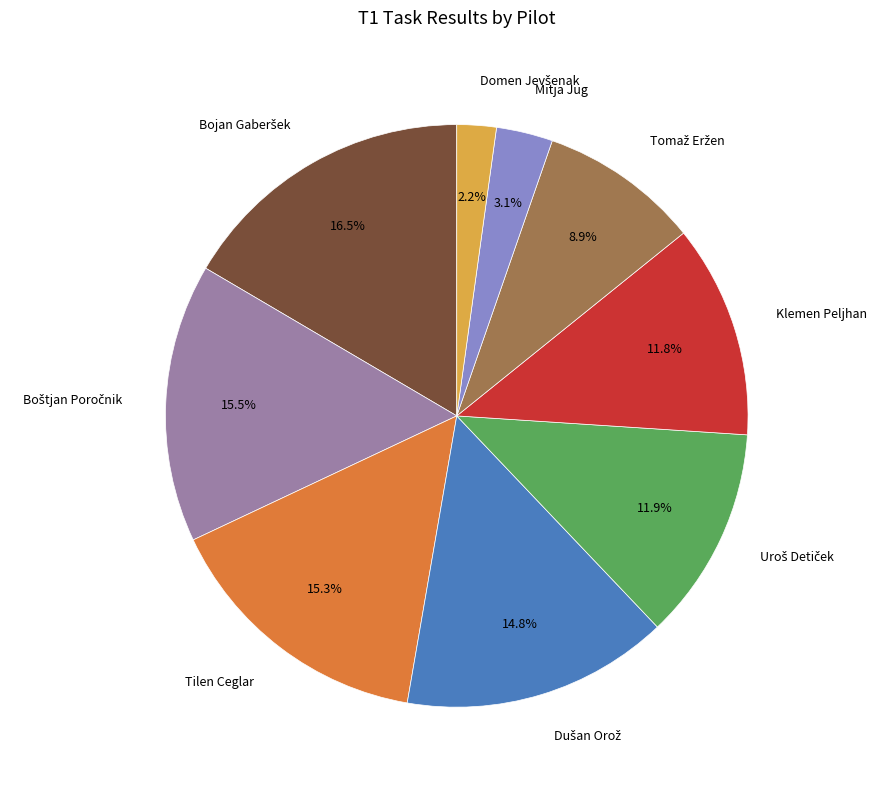

Is there any slice that represents more than half of the pie?

No